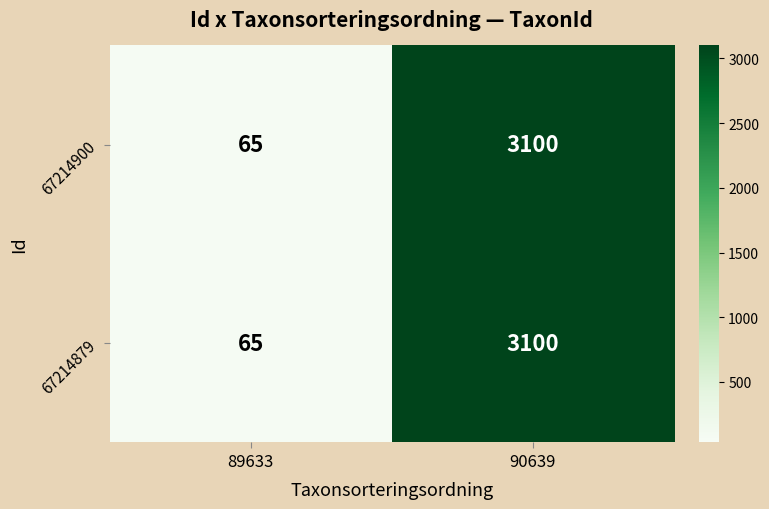

The 67214900 series shows 1661 at 90639. True or false?

False